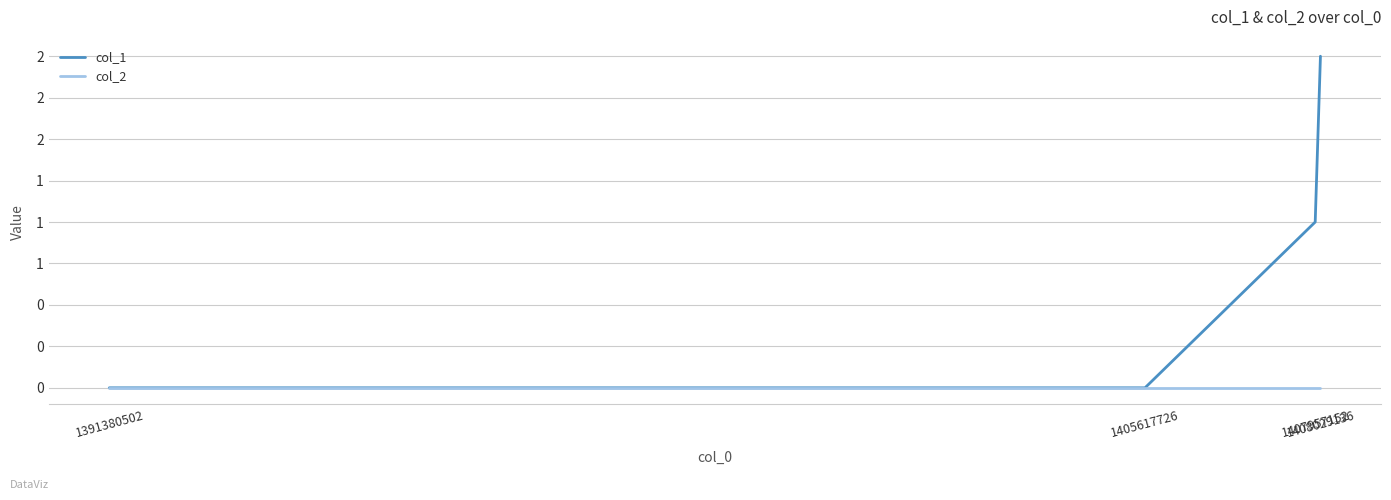

Does the chart display data point markers on the line(s)?

No